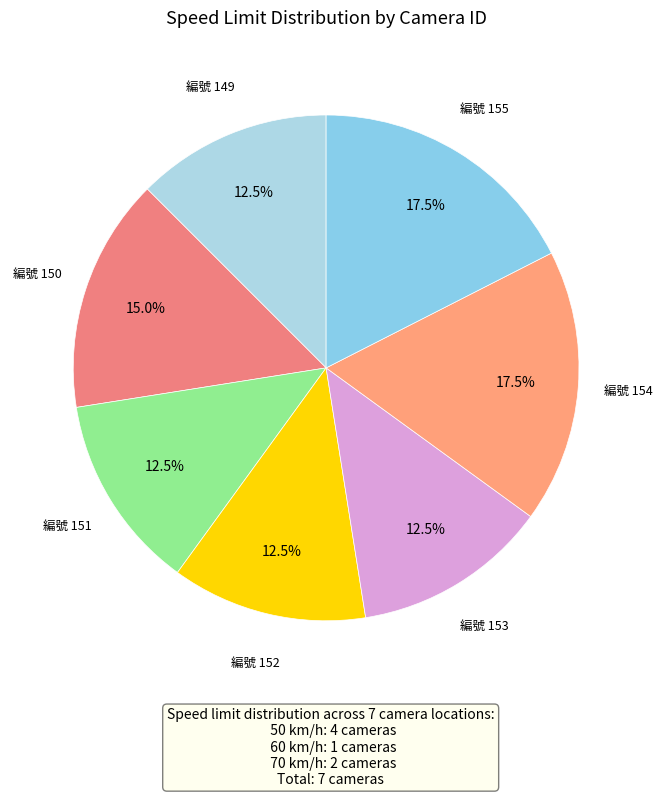

Rank the categories by value from lowest to highest.

149, 151, 152, 153, 150, 154, 155